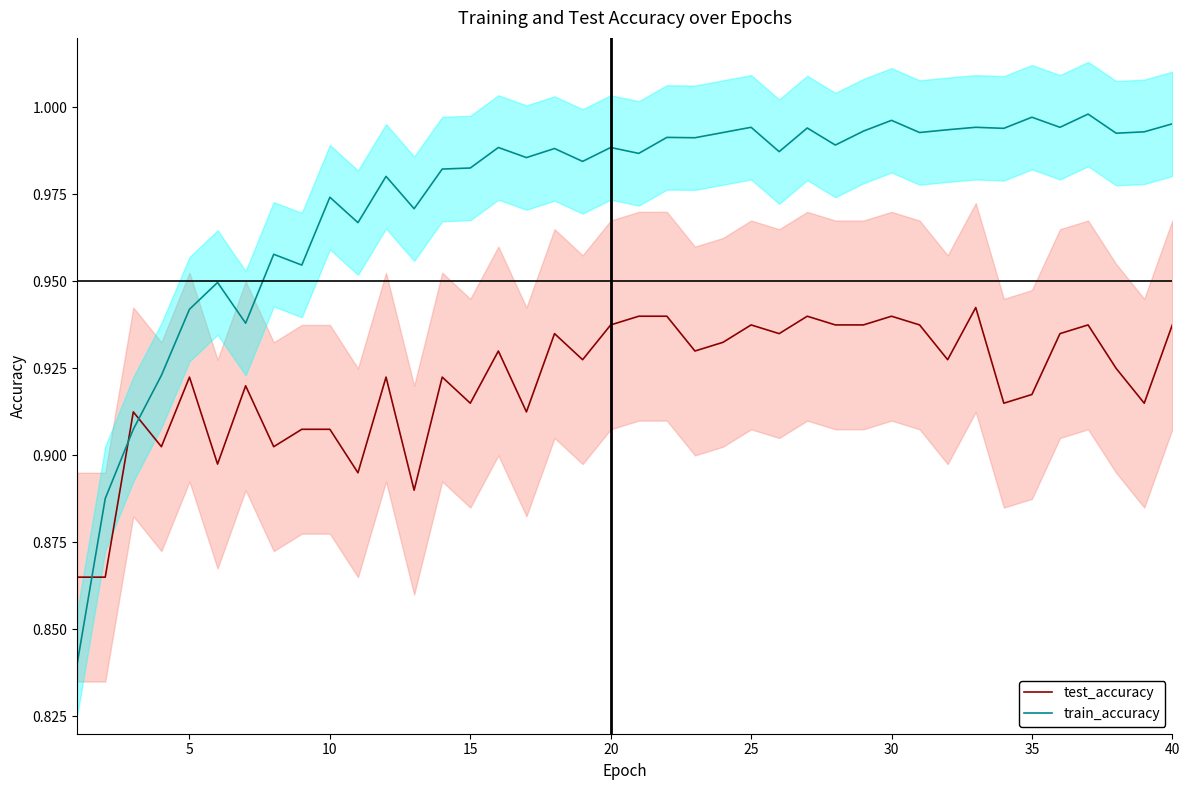

After their last crossing, which series has the higher values: test_accuracy or train_accuracy?

train_accuracy